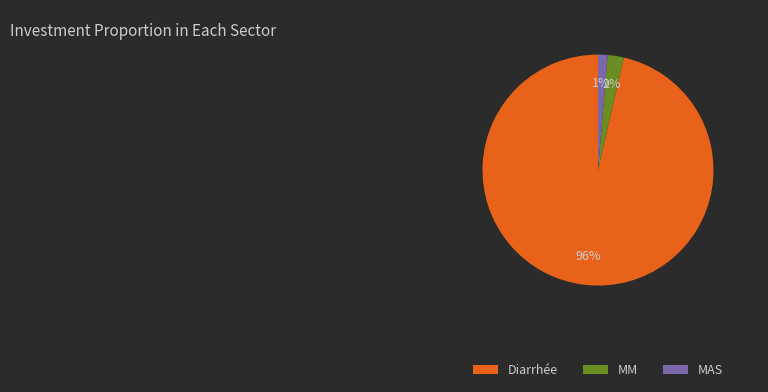

Rank the categories by value from lowest to highest.

MAS, MM, Diarrhée